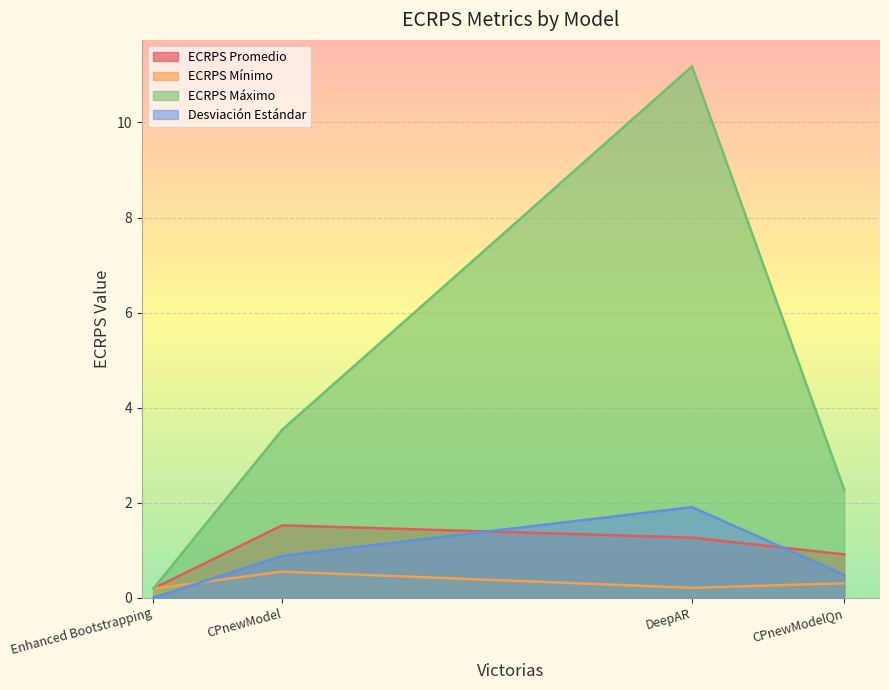

What value does the ECRPS Promedio series have at DeepAR?

1.3